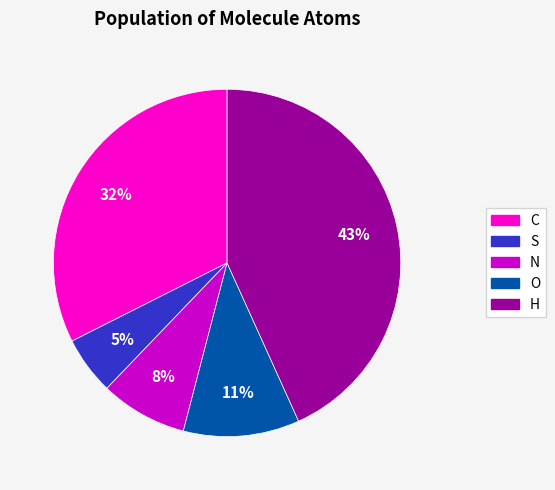

What is the smallest slice in the pie chart?

S